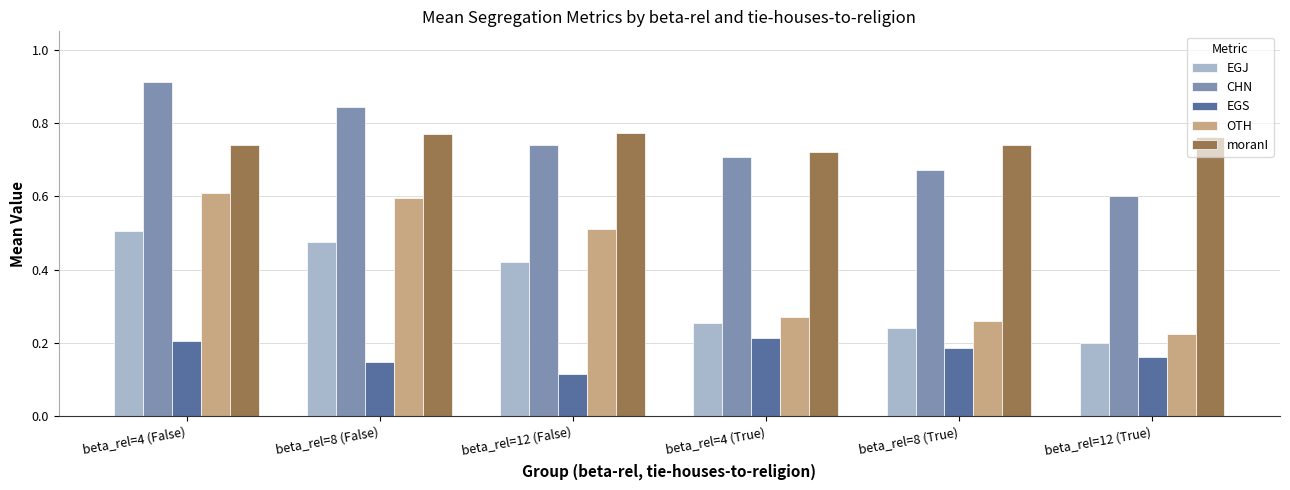

Is it true that moranI equals 0.7 at beta_rel=4 (False)?

True